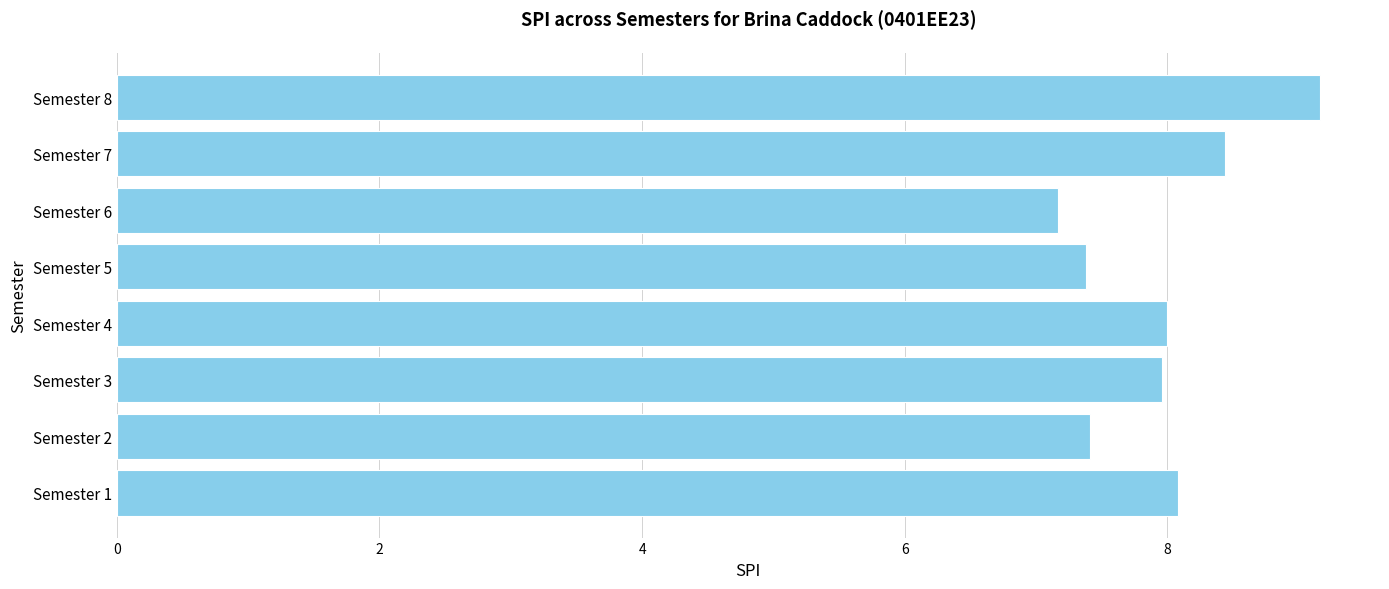

How many data points does each series have?

8